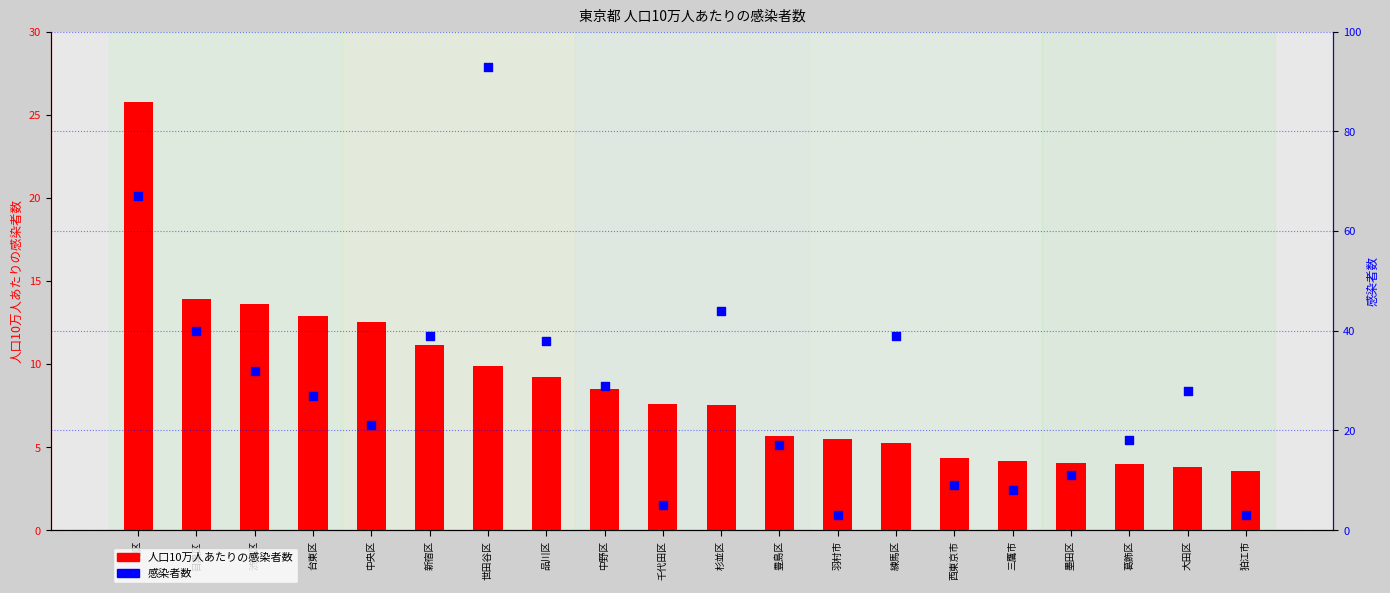

What is the total value across all series at 葛飾区?

22.0